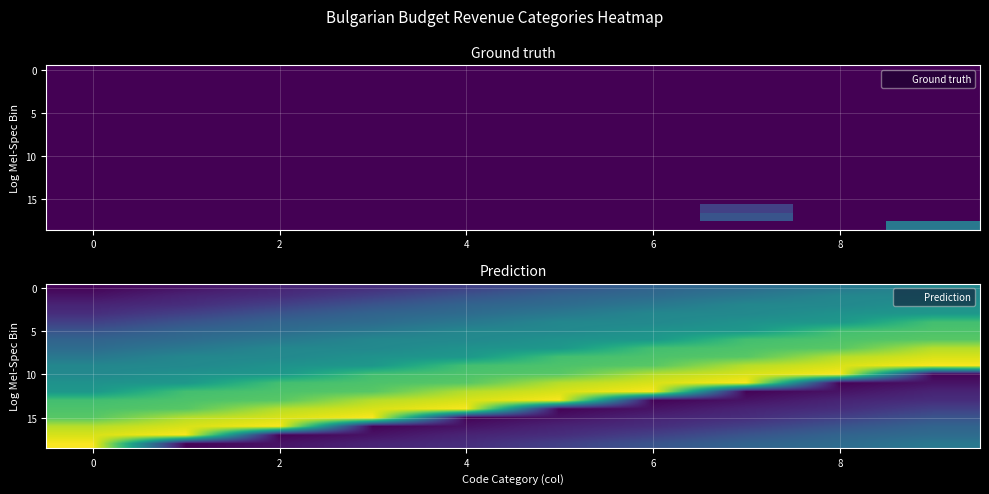

Which has a higher value, 9 or 6?

9